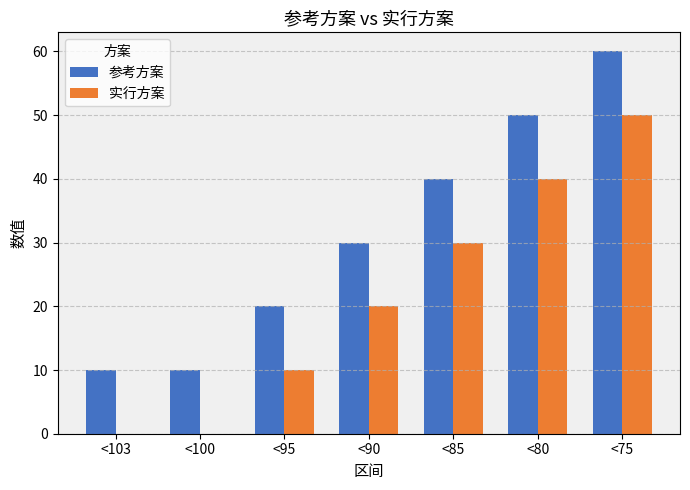

At which category is the sum across all series the highest?

<75